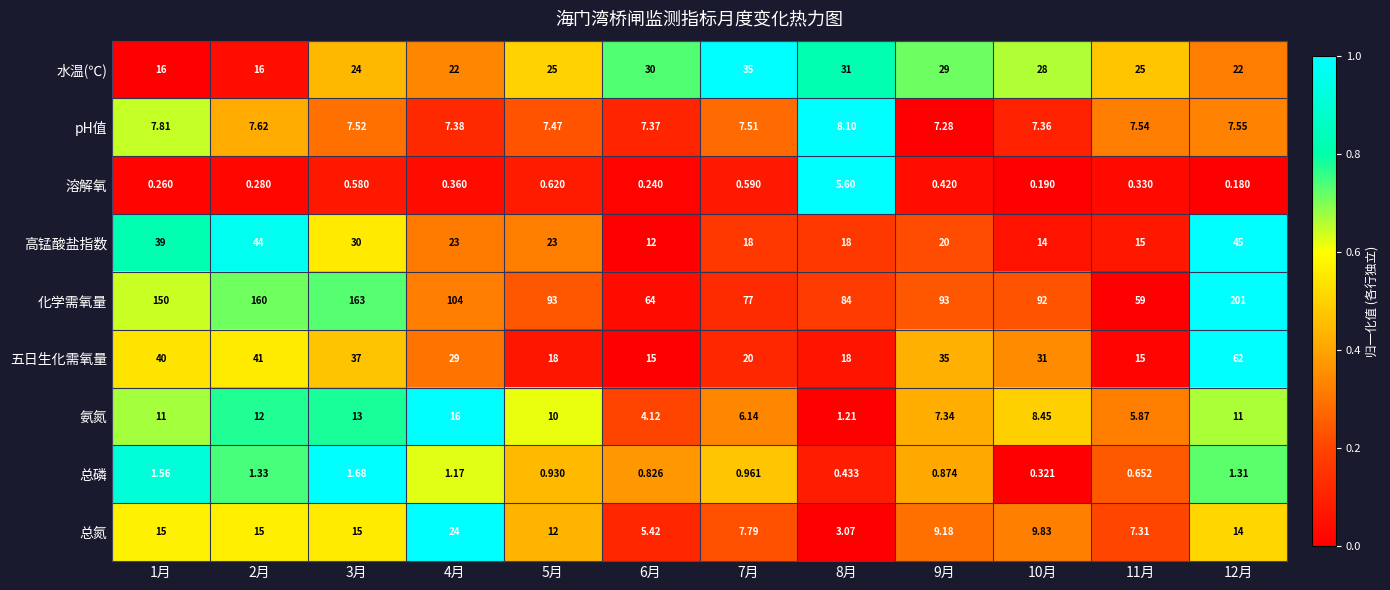

Which series has the largest total across all categories?

化学需氧量